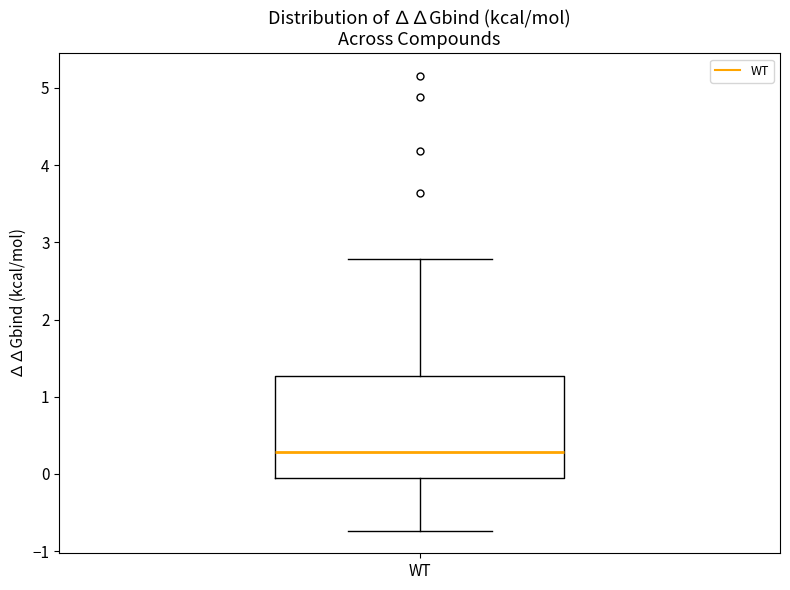

Transcribe this box plot: give where the median line is, the range the box spans, and where the two whiskers end, as read against the y-axis. The values are not printed on the chart, so give them approximately, as read against the axis.

median 0.3, box 0.0 to 1.3, whiskers -0.7 to 2.8